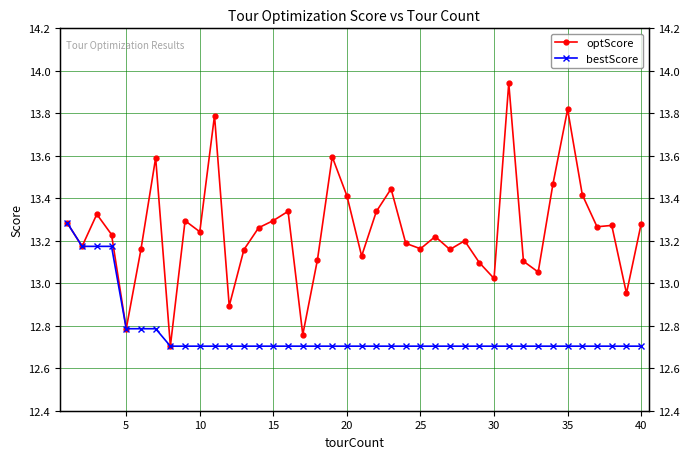

At which label does bestScore reach its minimum?

35